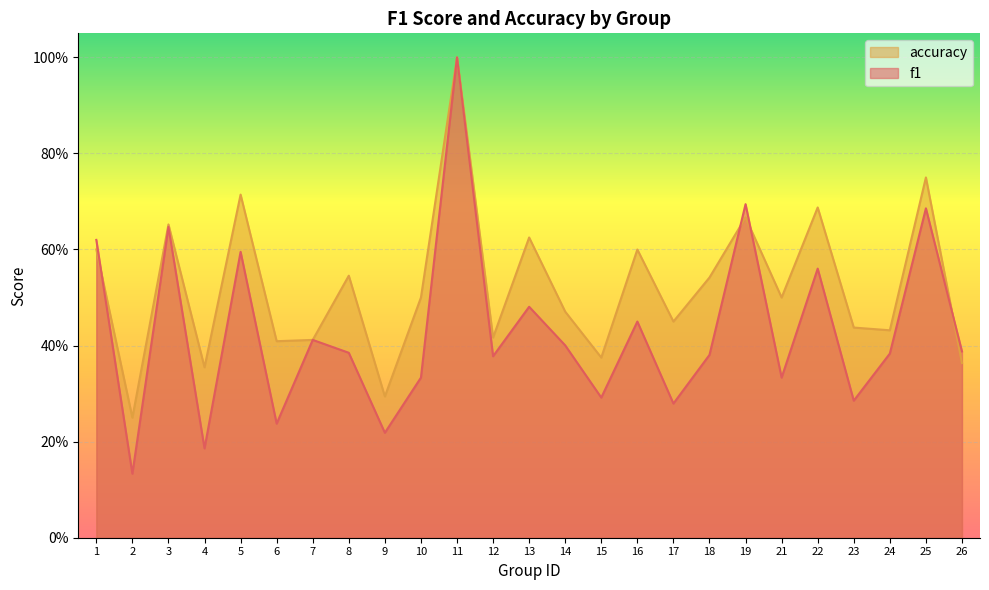

At which label is f1 closest to 0?

2